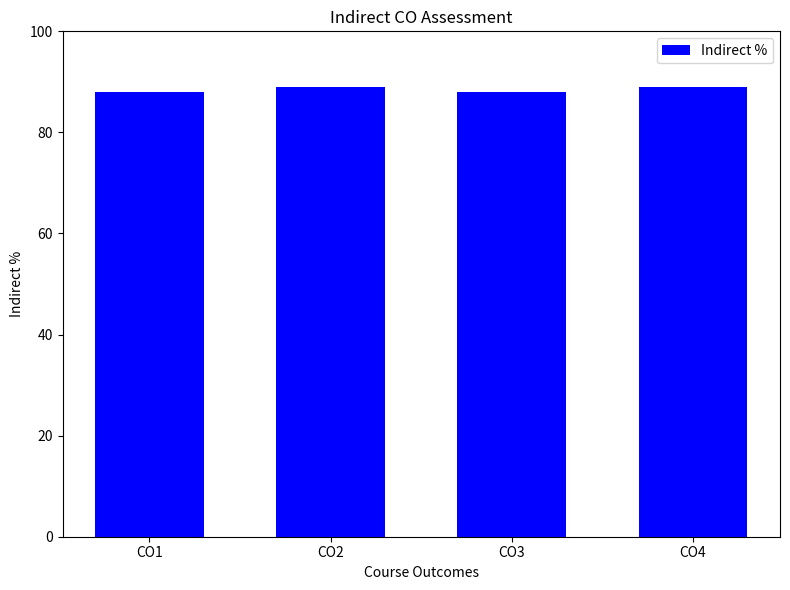

What is the greatest value displayed?

89